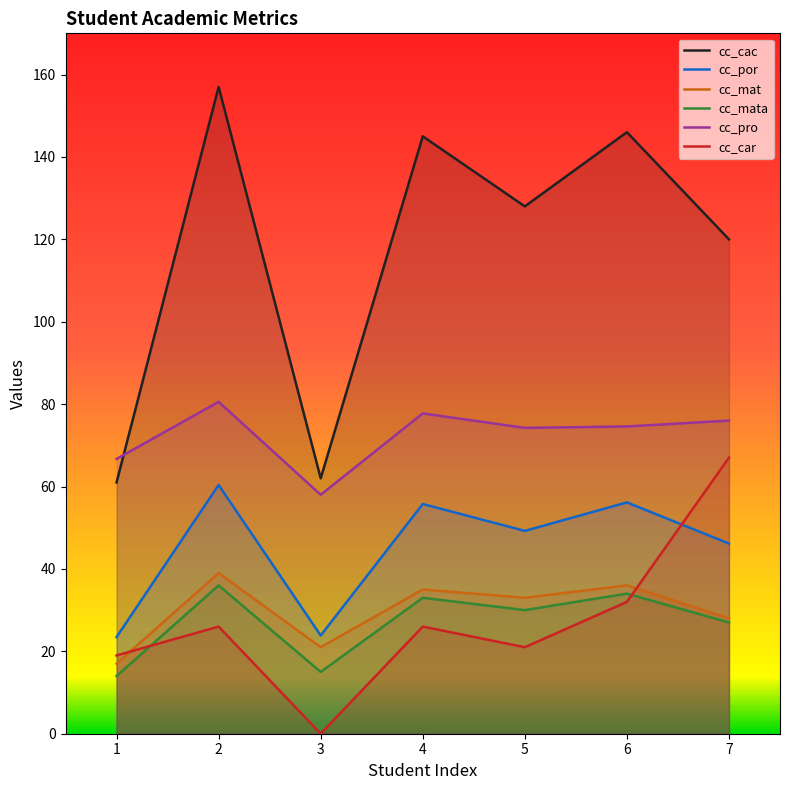

In cc_mat, how many points are higher than both neighbors (excluding endpoints)?

3